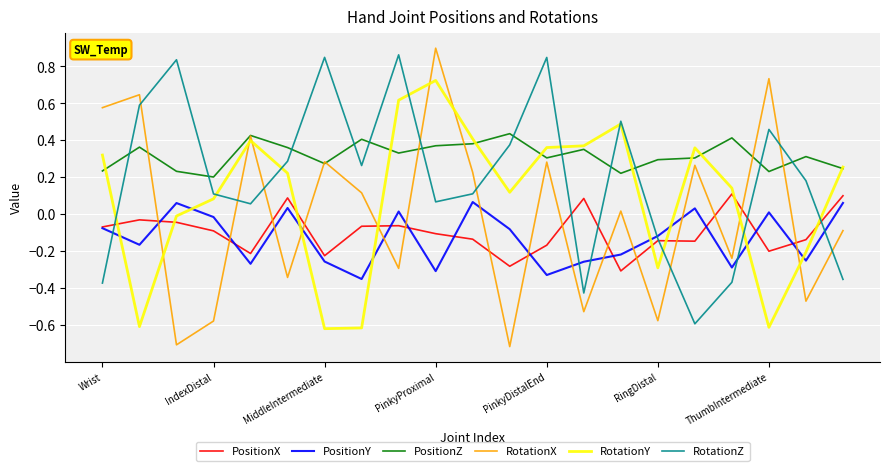

Which series has the largest total across all categories?

PositionZ